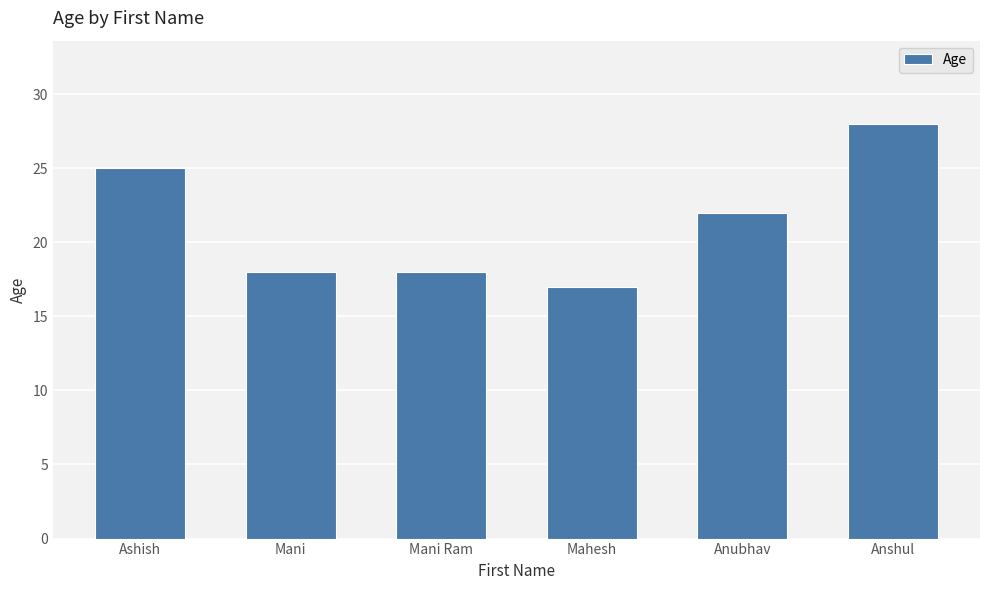

What is the smallest value displayed?

17